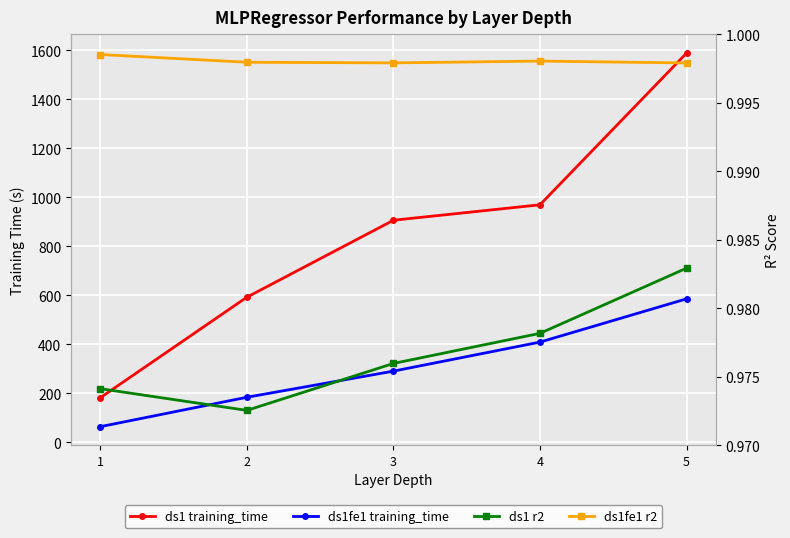

What is the value of the ds1fe1 r2 point at the 5th from the left?

1.0